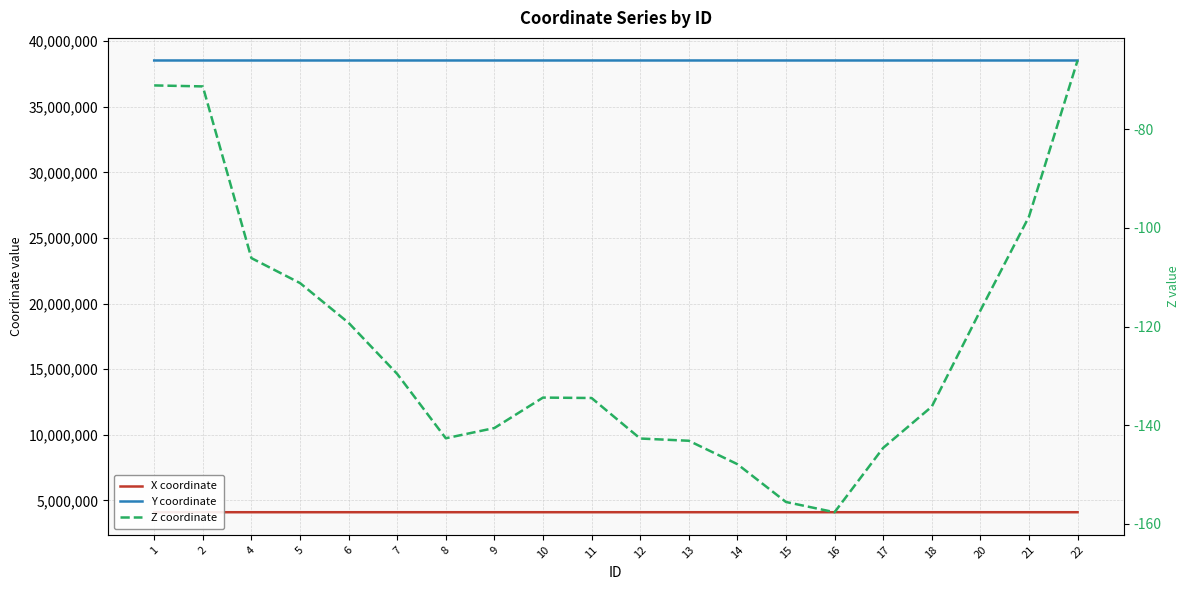

Rank the series at 1 from highest to lowest value.

Y coordinate, X coordinate, Z coordinate